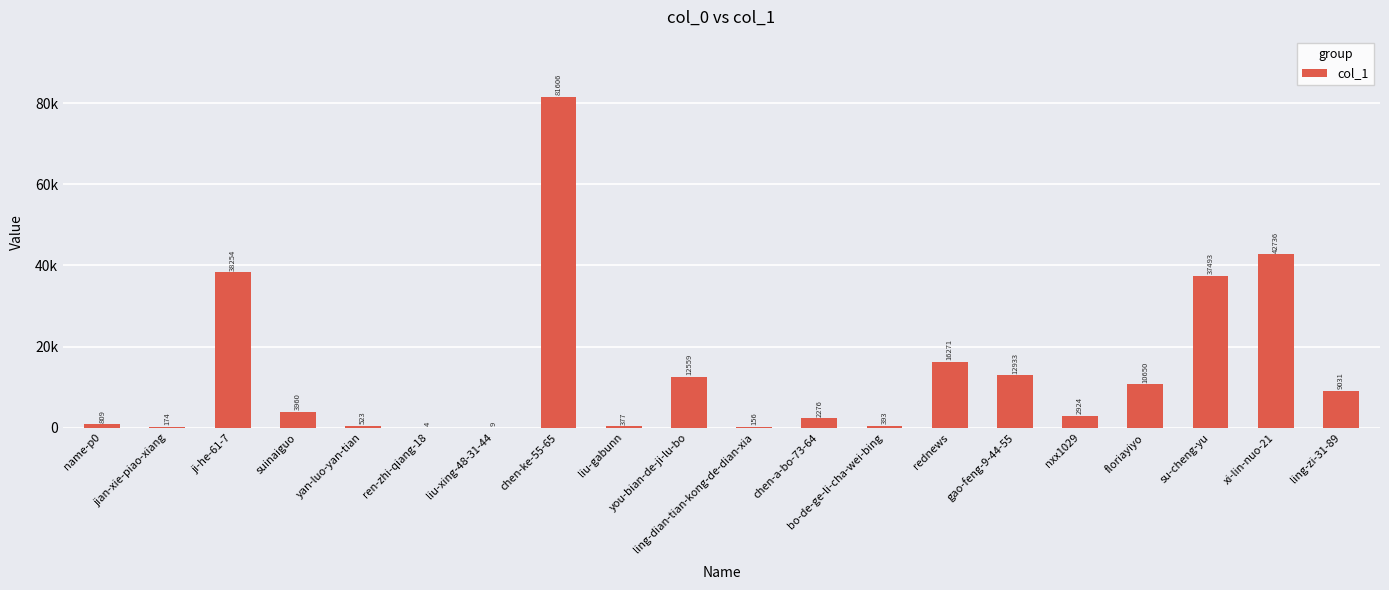

Where is the data nearest to the value 40805?

xi-lin-nuo-21